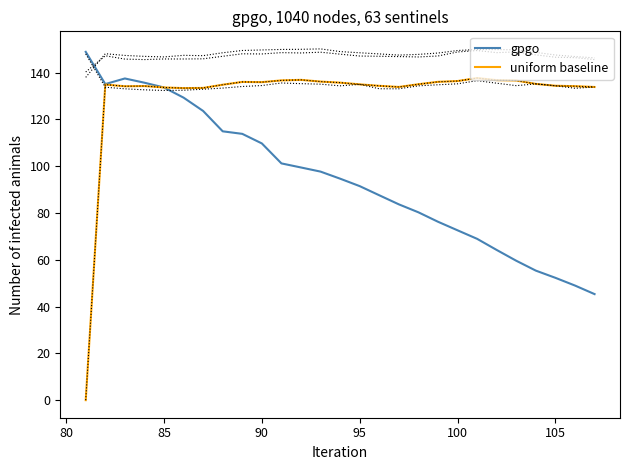

Is the value of uniform baseline at 13 greater than the value of gpgo at 25?

Yes